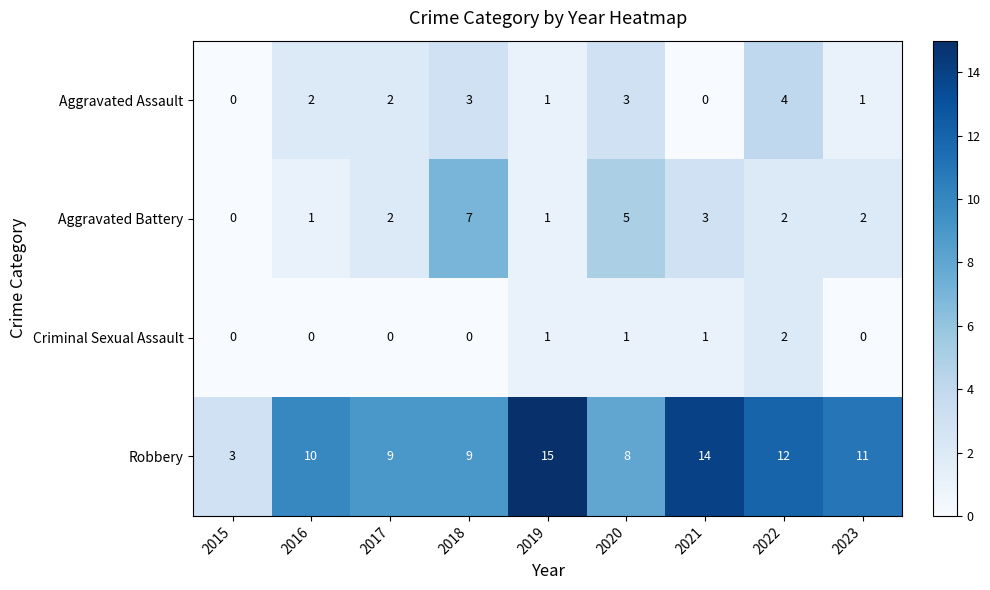

What is the total value across all series at 2022?

20